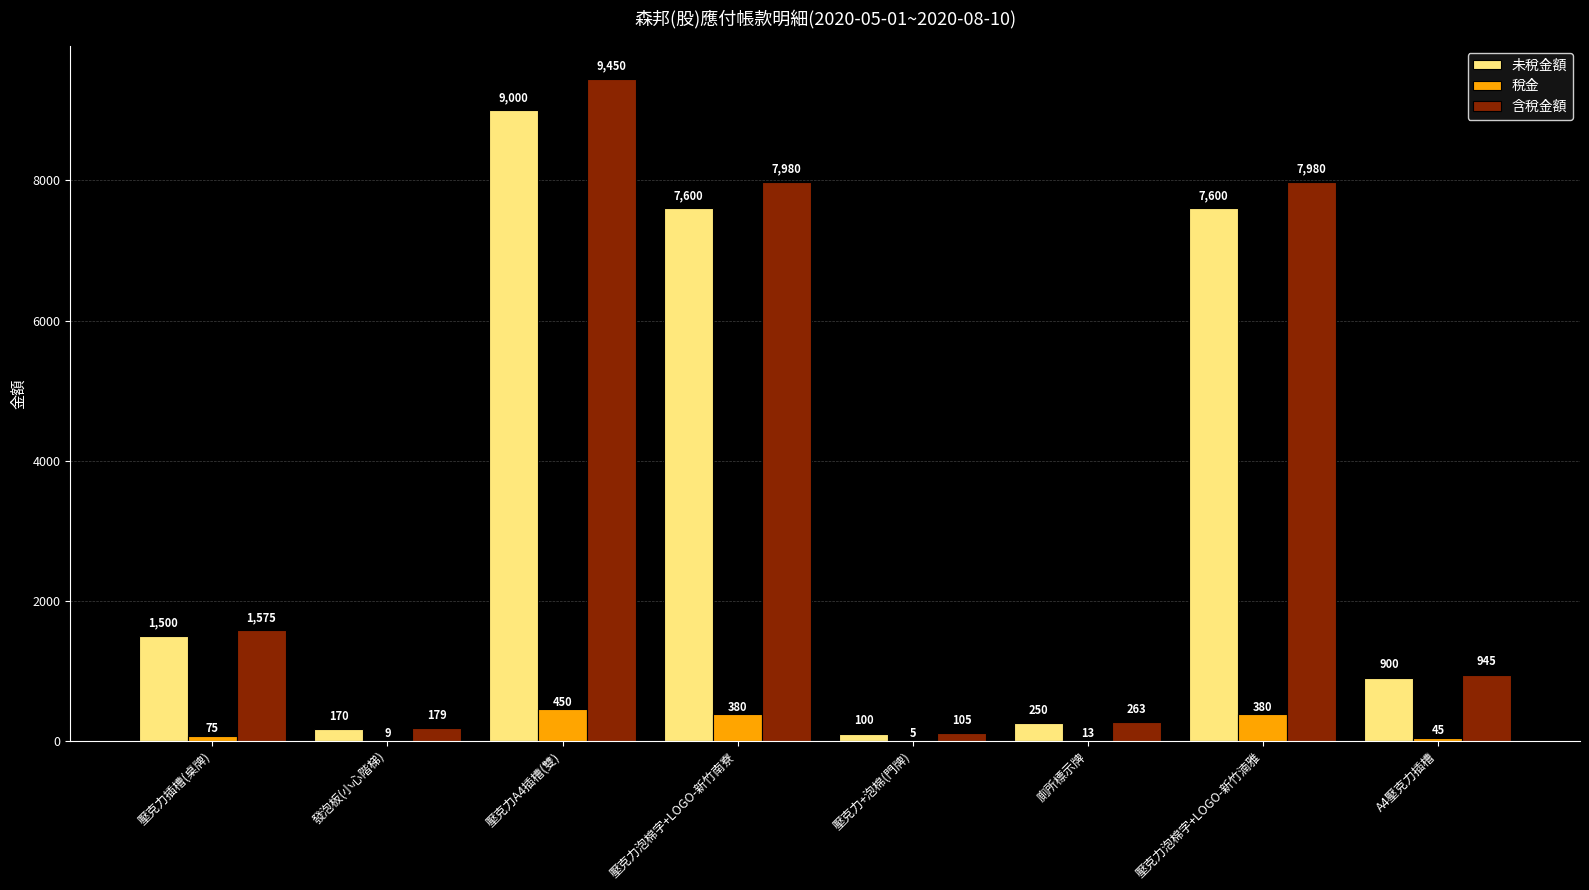

Reading left to right, list all the values displayed in this chart.

未稅金額: 壓克力插槽(桌牌)=1500	發泡板(小心階梯)=170	壓克力A4插槽(雙)=9000	壓克力泡棉字+LOGO-新竹南寮=7600	壓克力+泡棉(門牌)=100	廁所標示牌=250	壓克力泡棉字+LOGO-新竹湳雅=7600	A4壓克力插槽=900
稅金: 壓克力插槽(桌牌)=75	發泡板(小心階梯)=9	壓克力A4插槽(雙)=450	壓克力泡棉字+LOGO-新竹南寮=380	壓克力+泡棉(門牌)=5	廁所標示牌=13	壓克力泡棉字+LOGO-新竹湳雅=380	A4壓克力插槽=45
含稅金額: 壓克力插槽(桌牌)=1575	發泡板(小心階梯)=179	壓克力A4插槽(雙)=9450	壓克力泡棉字+LOGO-新竹南寮=7980	壓克力+泡棉(門牌)=105	廁所標示牌=263	壓克力泡棉字+LOGO-新竹湳雅=7980	A4壓克力插槽=945